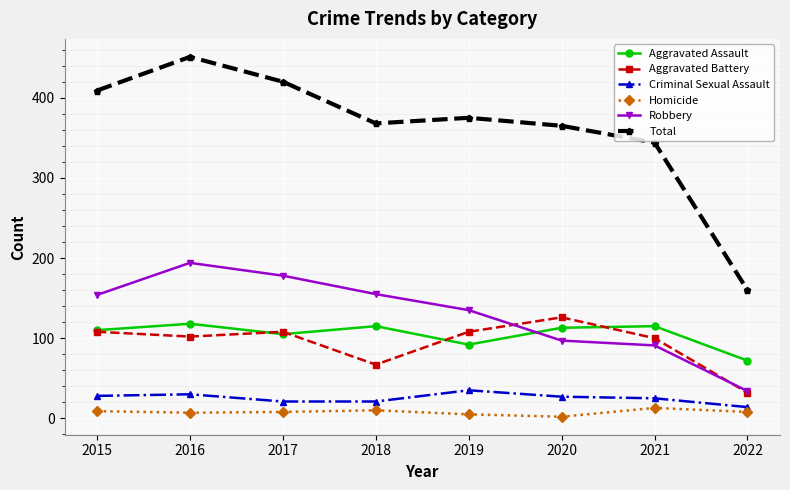

What is the minimum value for Total?

160